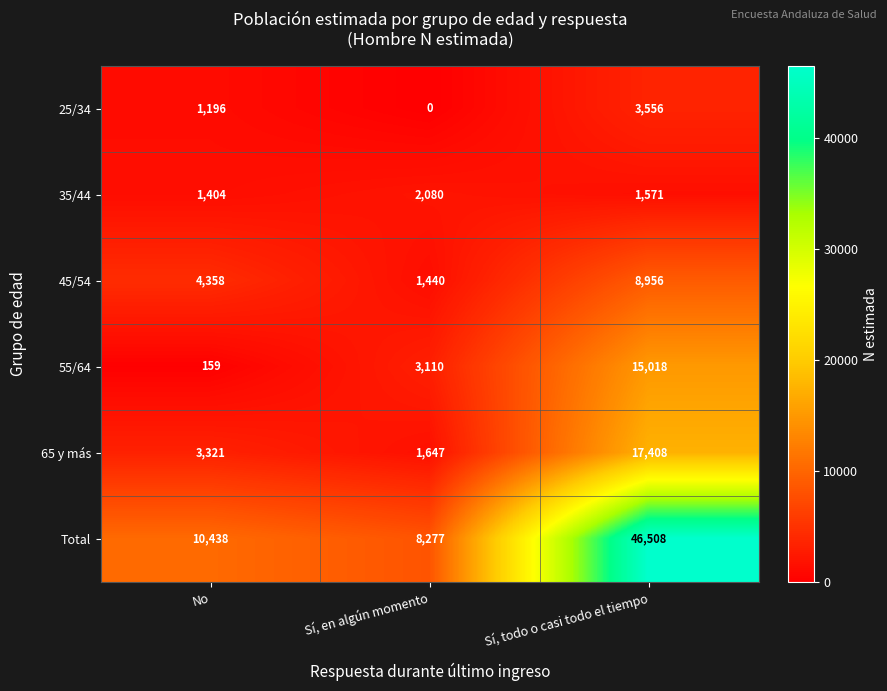

The Total series shows 62385 at Sí, todo o casi todo el tiempo. True or false?

False